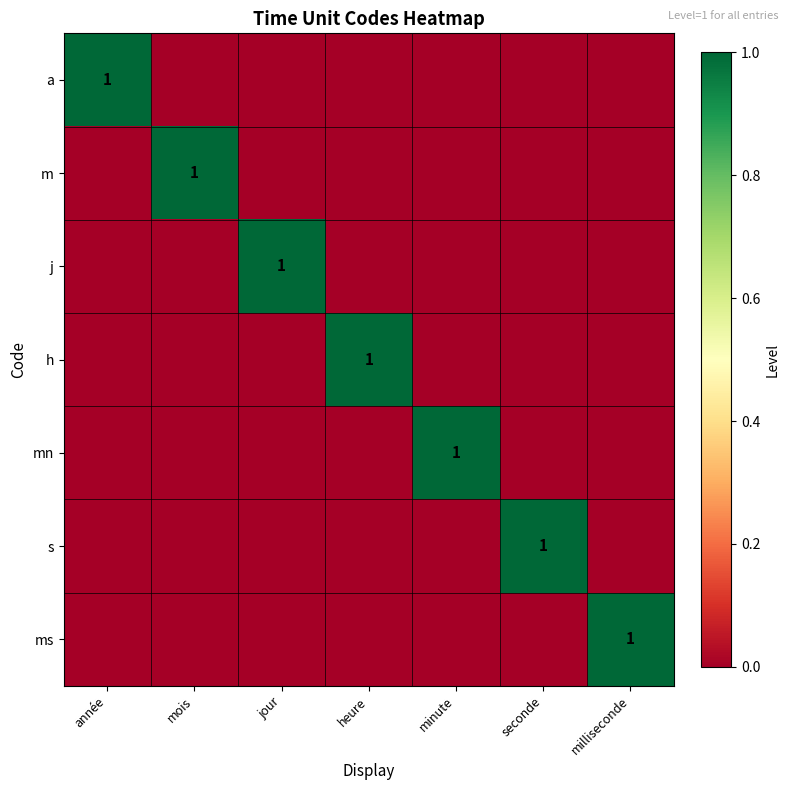

How many values in the ms series exceed 0?

1